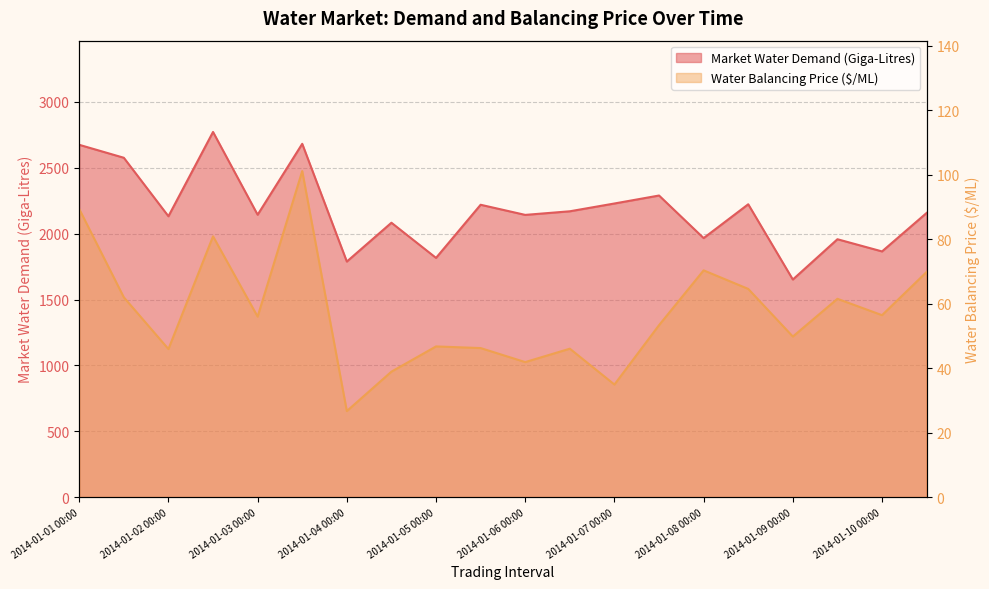

How many data points in Water Balancing Price ($/ML) are above 55?

10